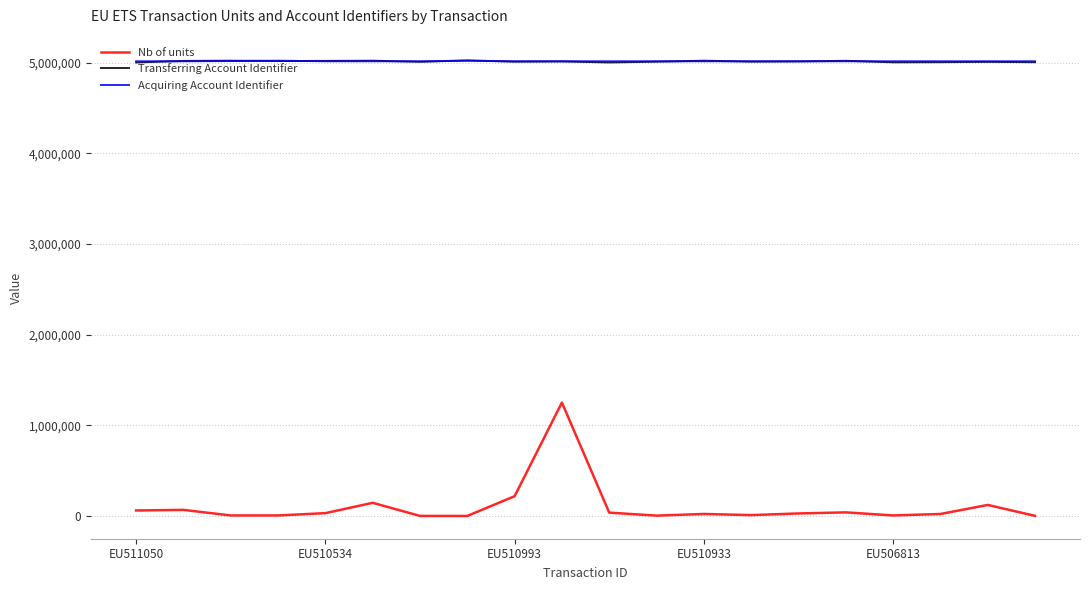

Which series has the widest spread of values?

Nb of units